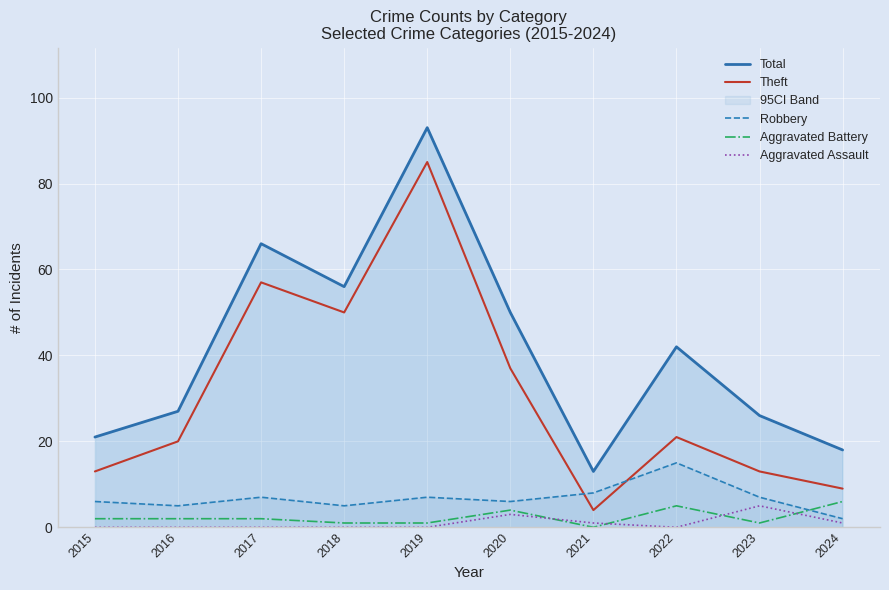

What is the total value across all series at 2023?

52